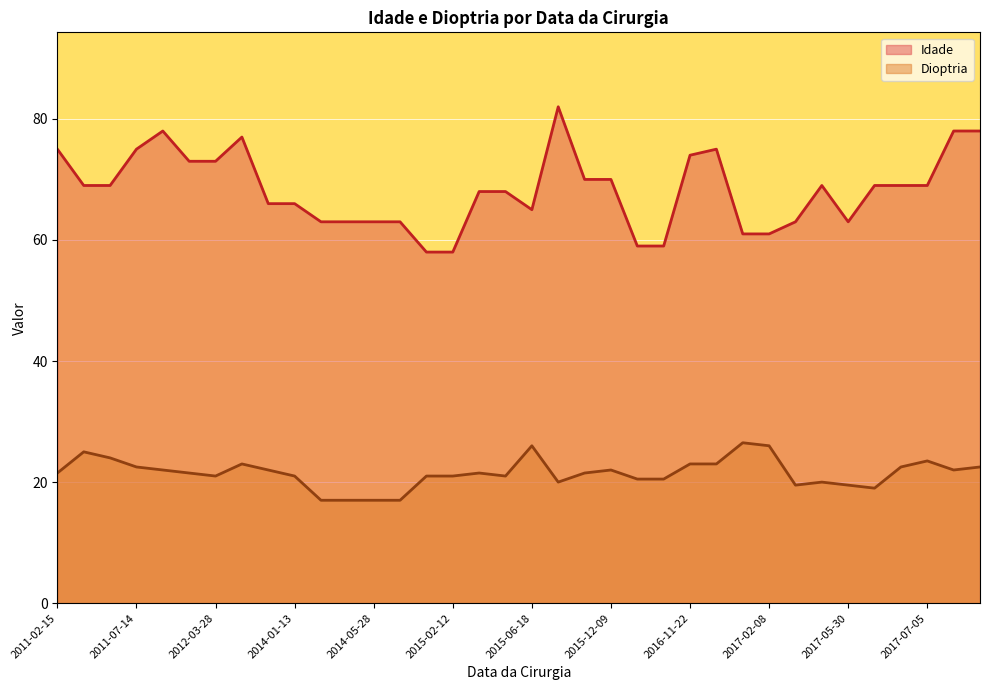

What are all the series names shown in the legend?

Idade, Dioptria